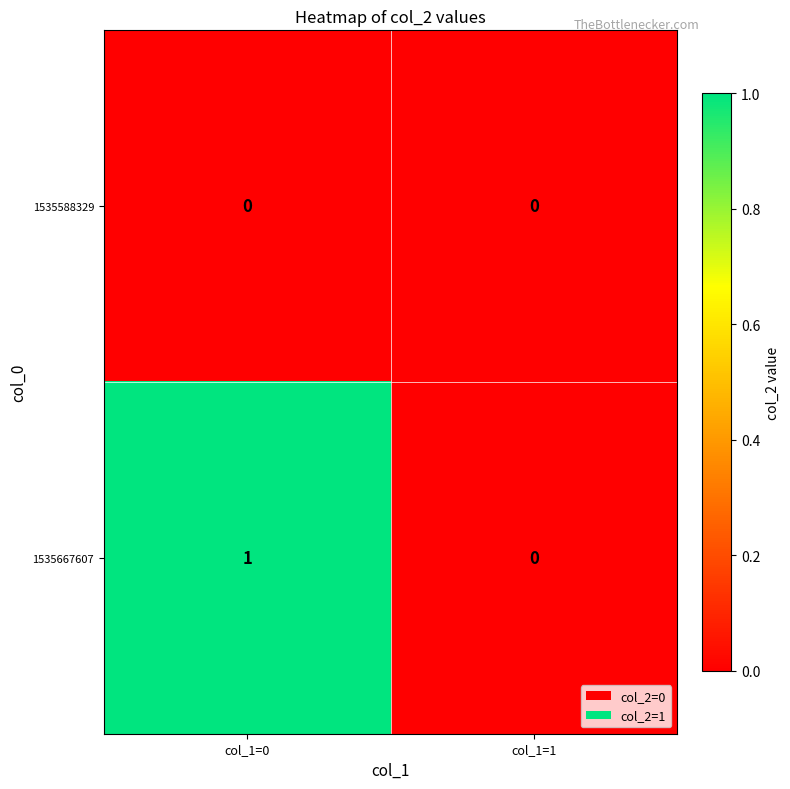

Where is 1535667607 nearest to the value 0?

col_1=1